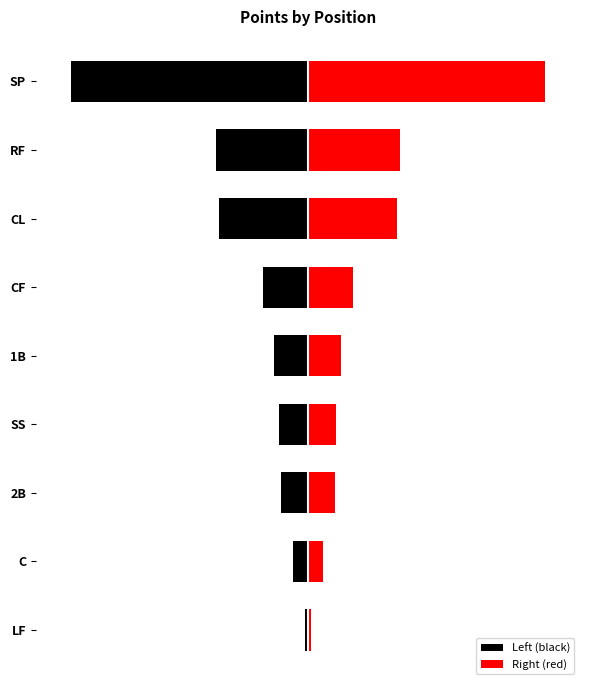

Reading left to right, extract all data points from this chart.

Left (black): -1.0	-4.5	-8.0	-8.5	-10.0	-13.5	-26.5	-27.5	-70.5
Right (red): 1.0	4.5	8.0	8.5	10.0	13.5	26.5	27.5	70.5